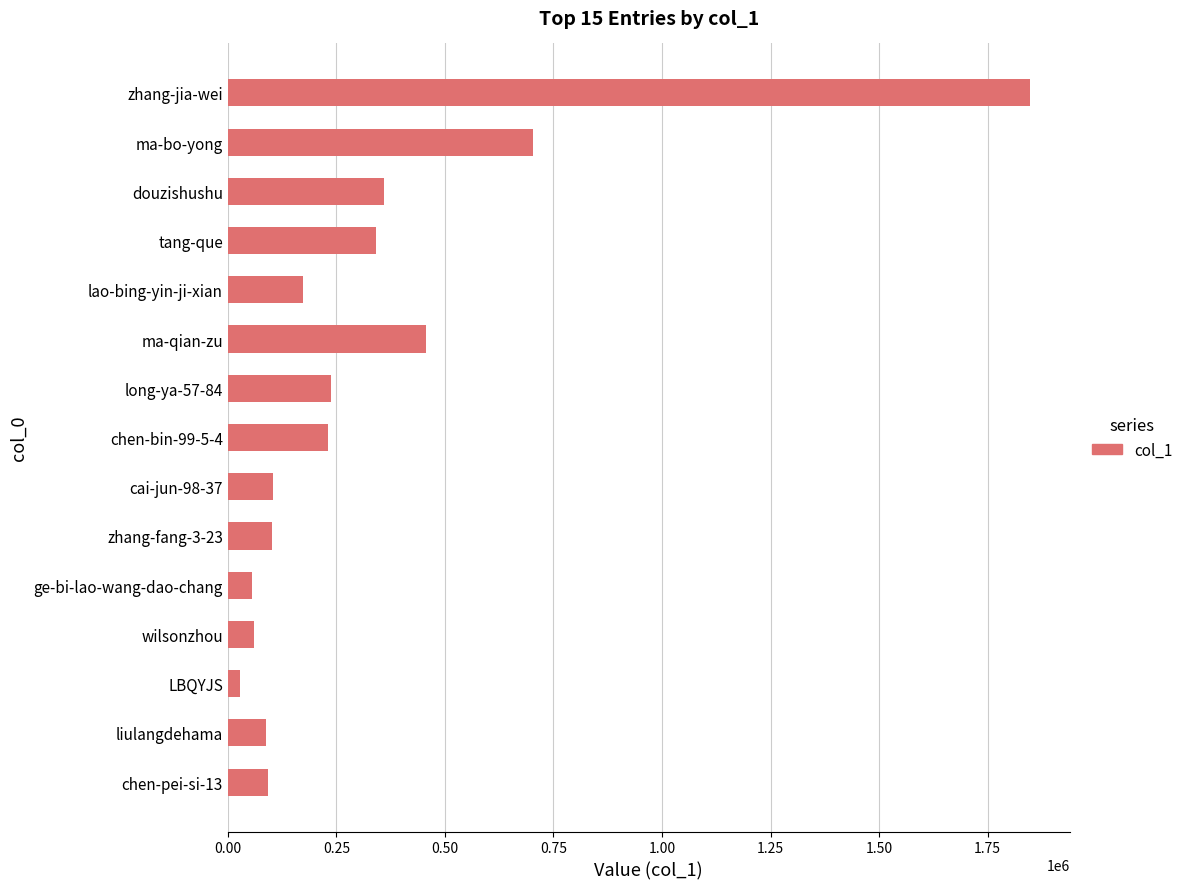

What is the value of the 2nd bar from the top?

701933